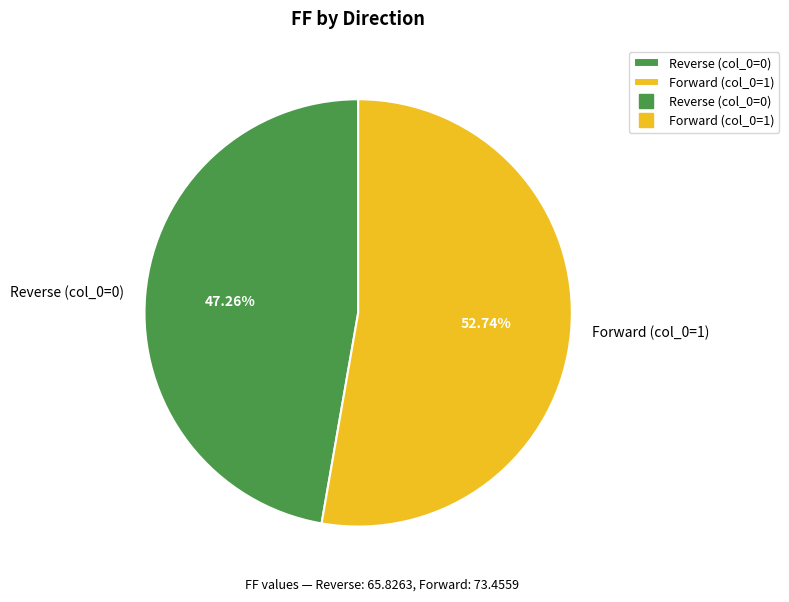

To the nearest percent, what is the combined percentage of Reverse (col_0=0) and Forward (col_0=1)?

100%